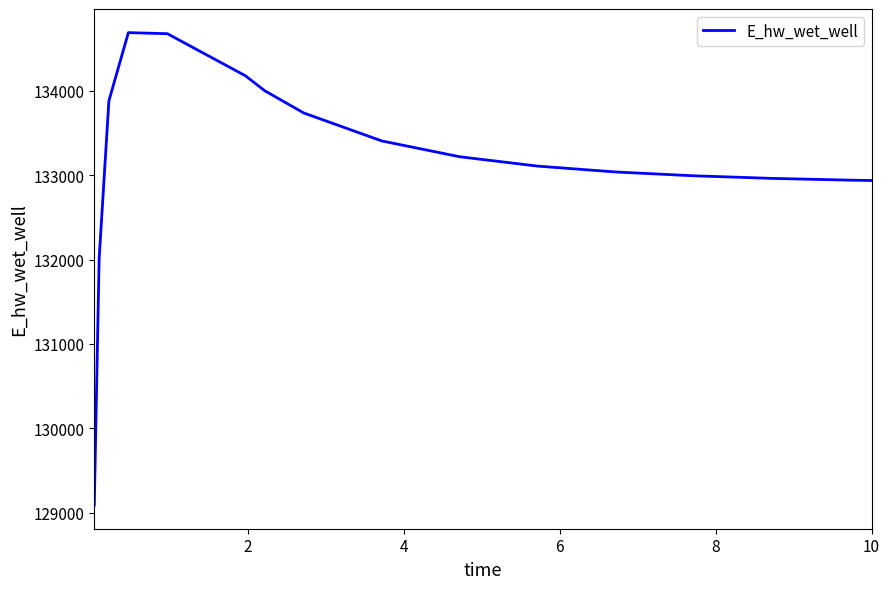

What is the maximum value shown in the chart?

134686.6